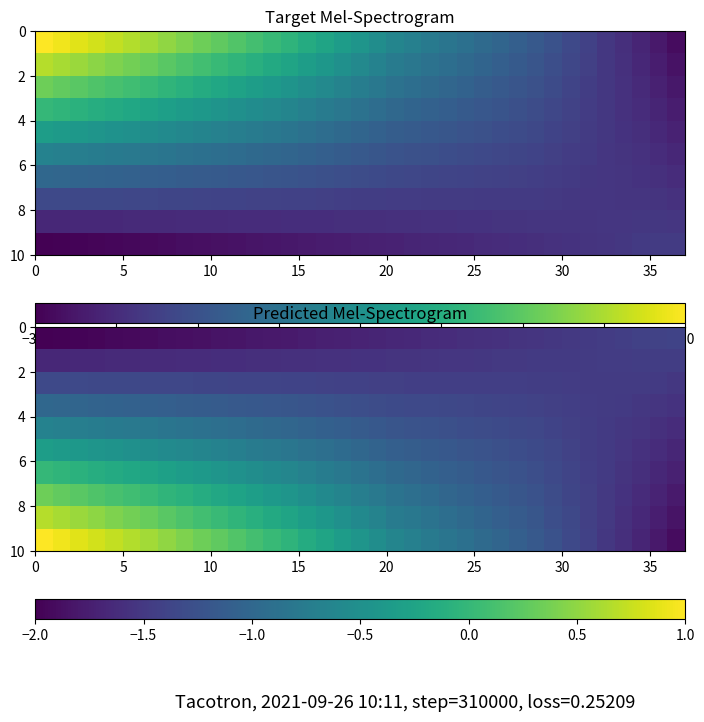

How many data points does each series have?

37